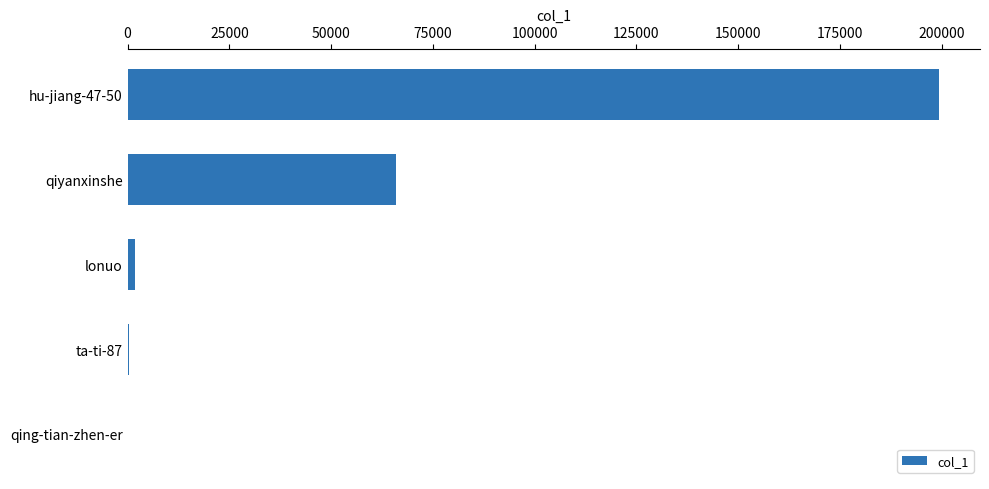

The value at hu-jiang-47-50 is 199480. True or false?

True